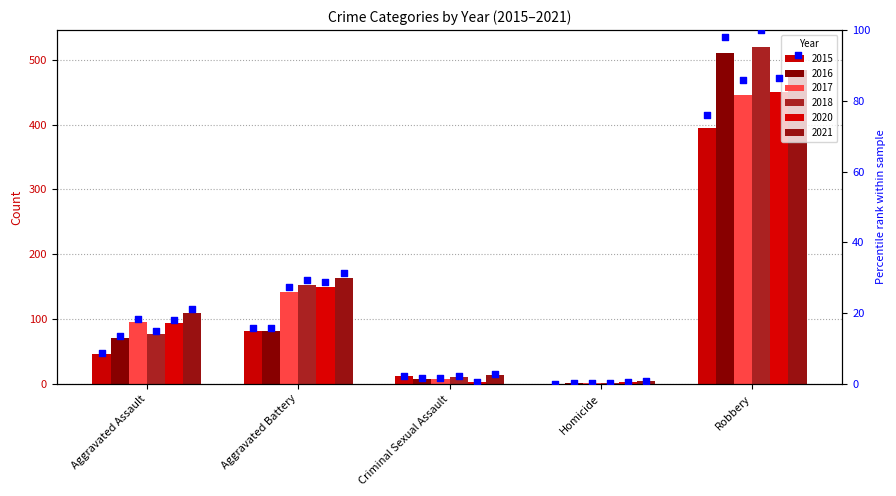

Between Aggravated Assault and Aggravated Battery, which is larger?

Aggravated Battery